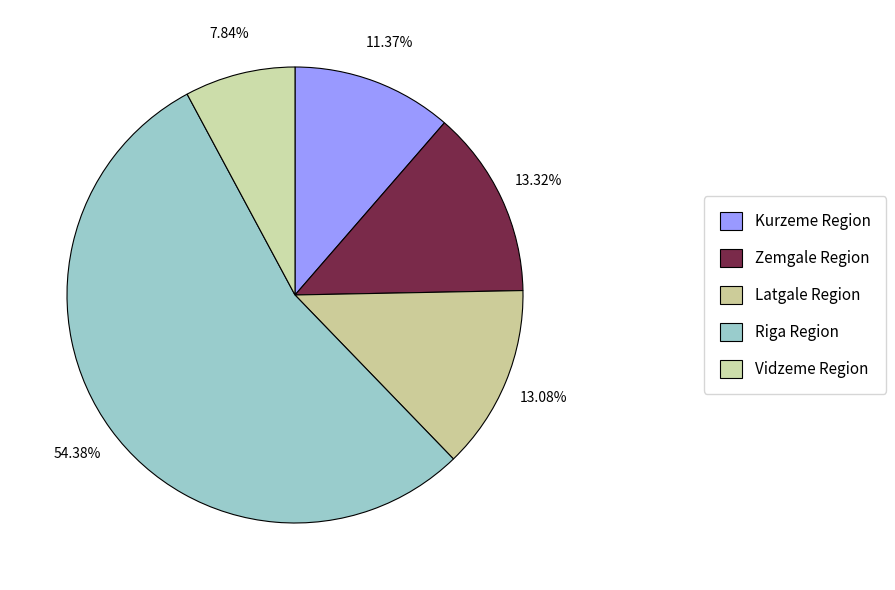

How many slices are in this pie chart?

5